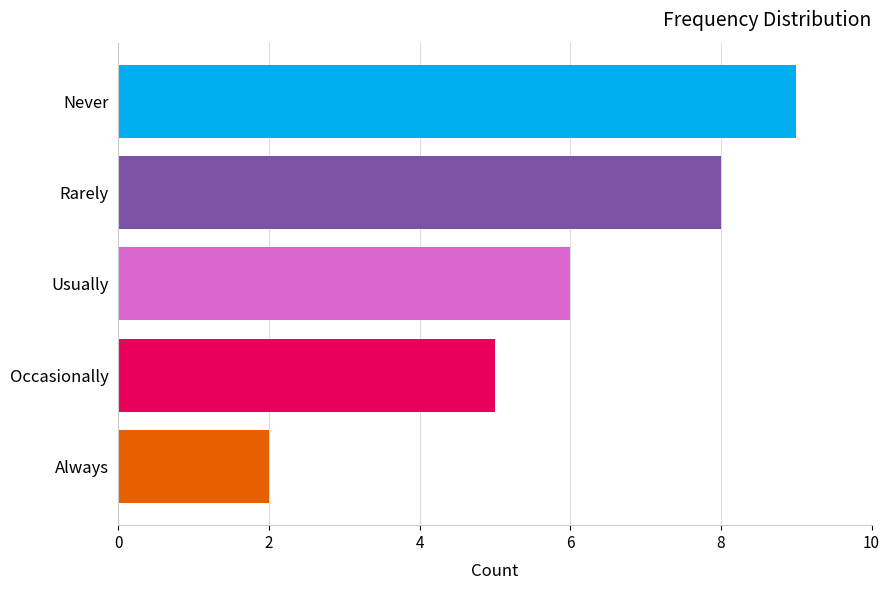

How many values are below 6?

2